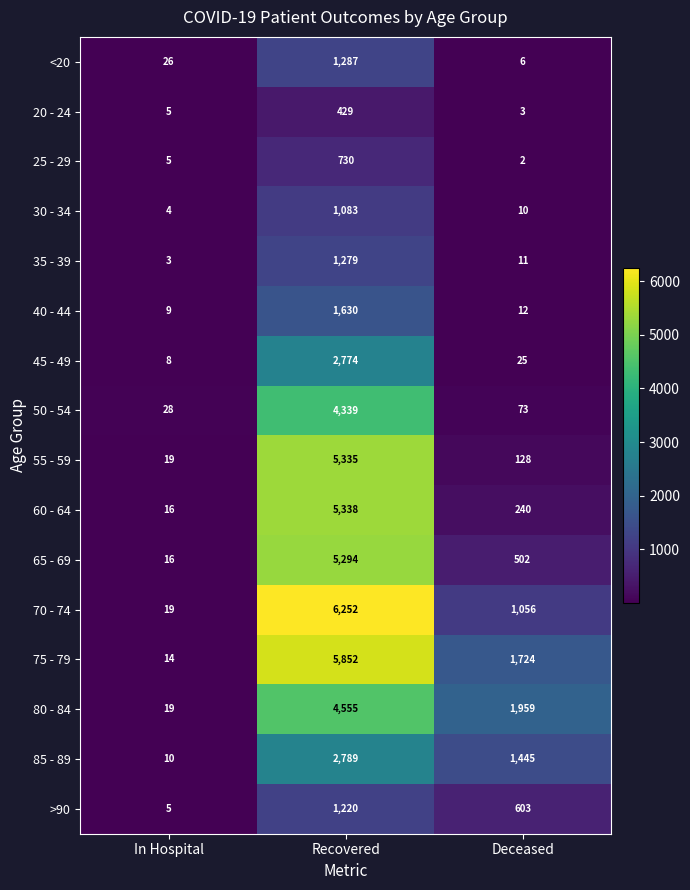

What is the difference between the highest and lowest values at Deceased?

1957